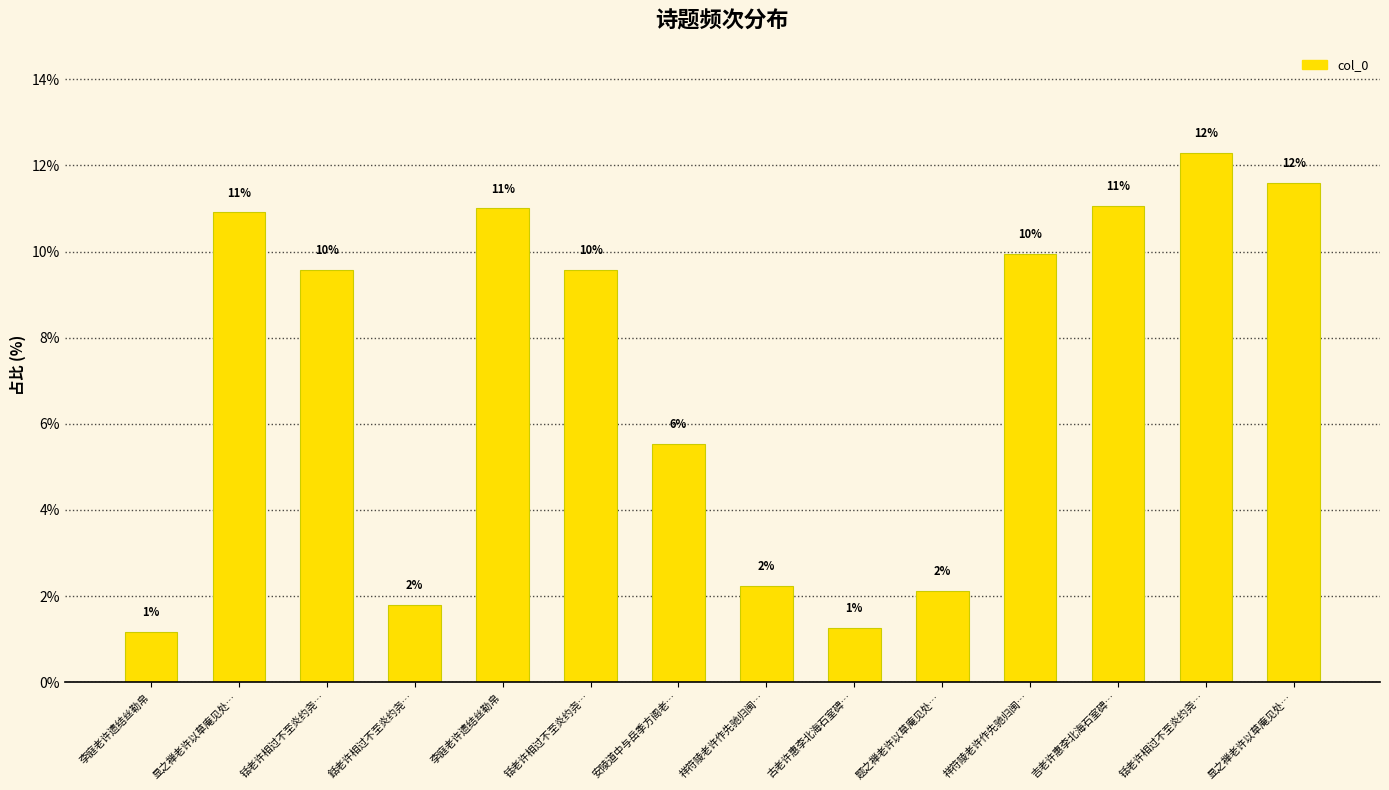

What is the difference between the values at 古老许惠李北海石室碑… and 铦老许相过不至炎约尧…?

8.3